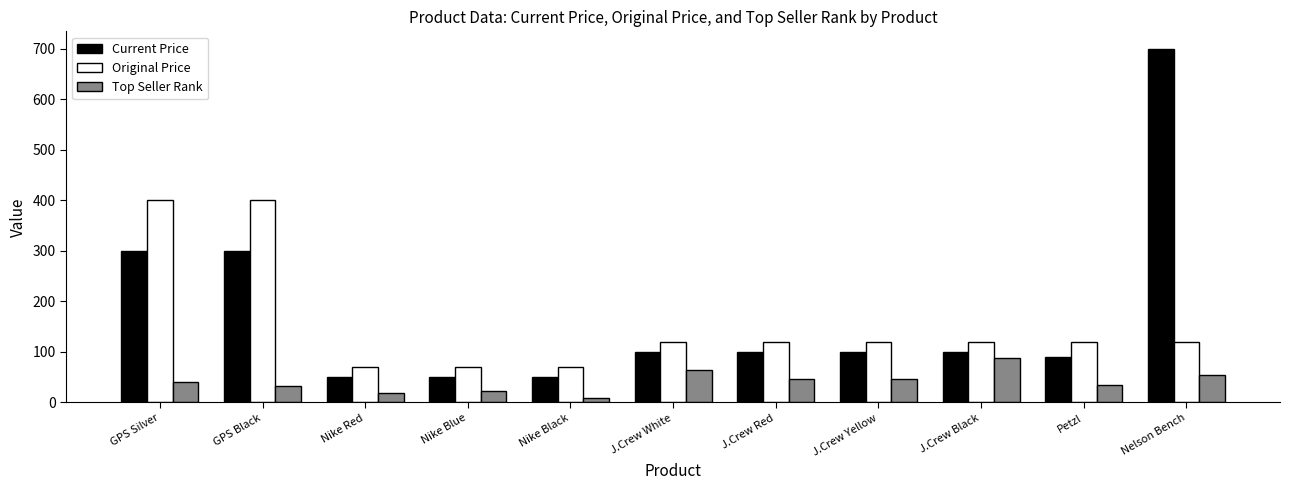

What is the approximate value of Current Price at J.Crew Black?

100.0